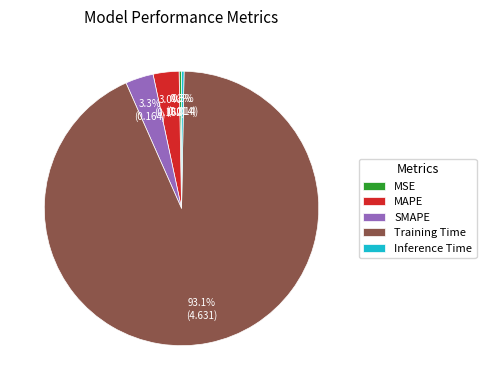

Which category has the biggest portion of the pie?

Training Time